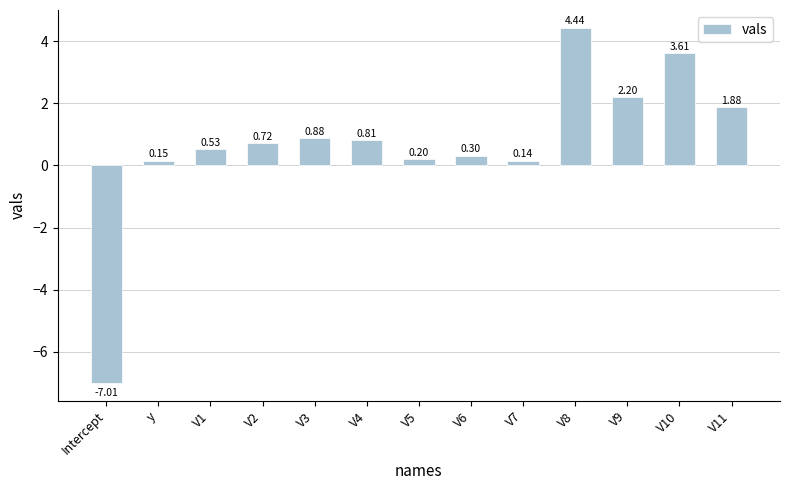

What is the sum of the values at Intercept and V1?

-6.5